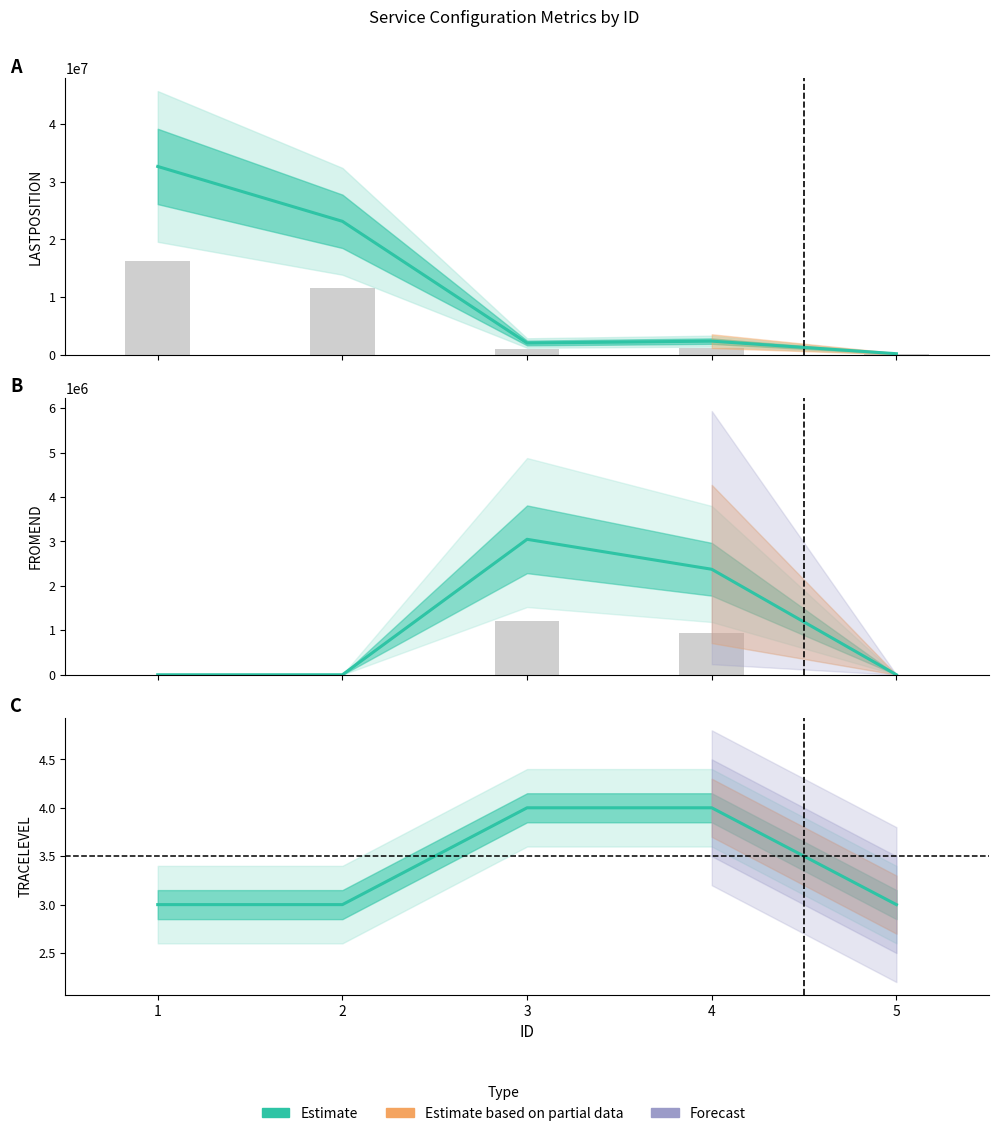

Rank the categories by Estimate value from highest to lowest.

3, 4, 1, 2, 5